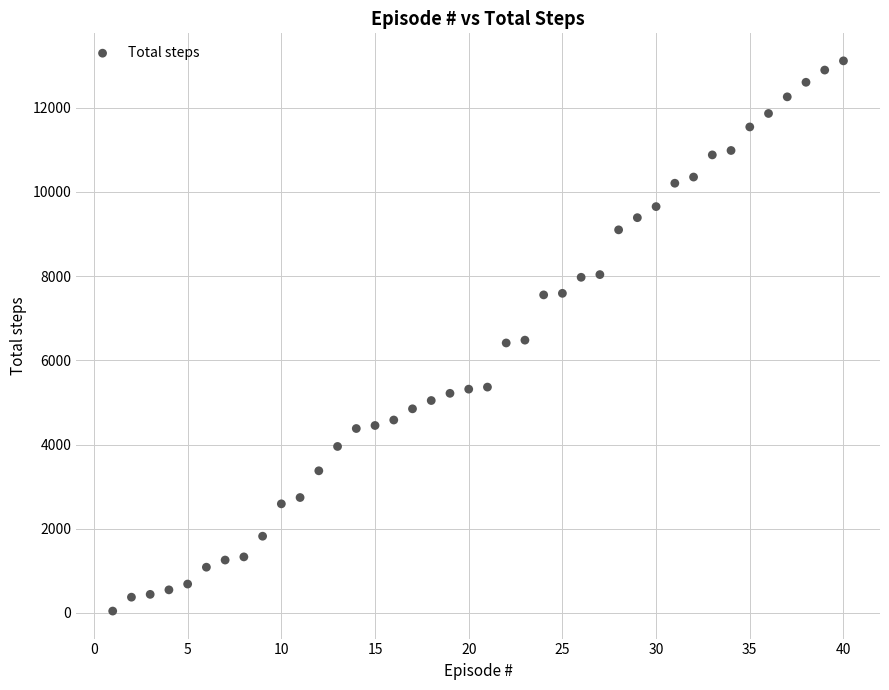

What is the range of Y values (max minus min)?

13069